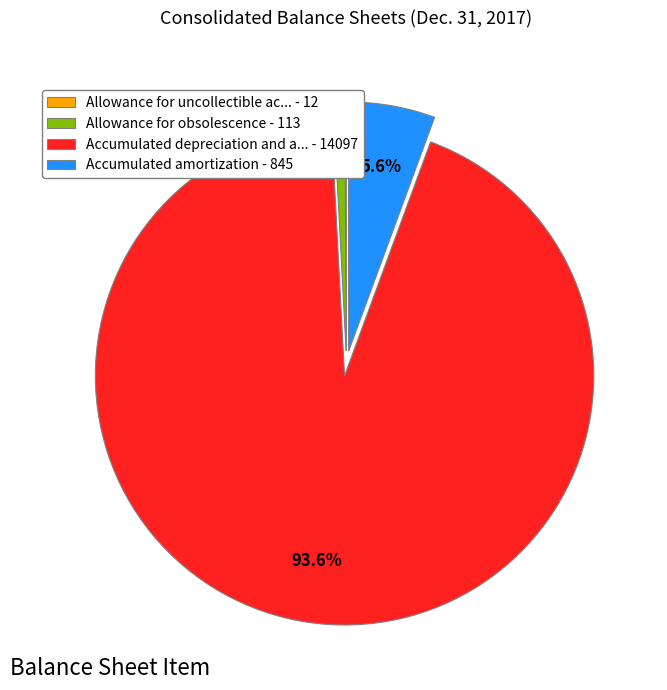

How much of the chart is everything except Accumulated amortization - 845?

94.4%